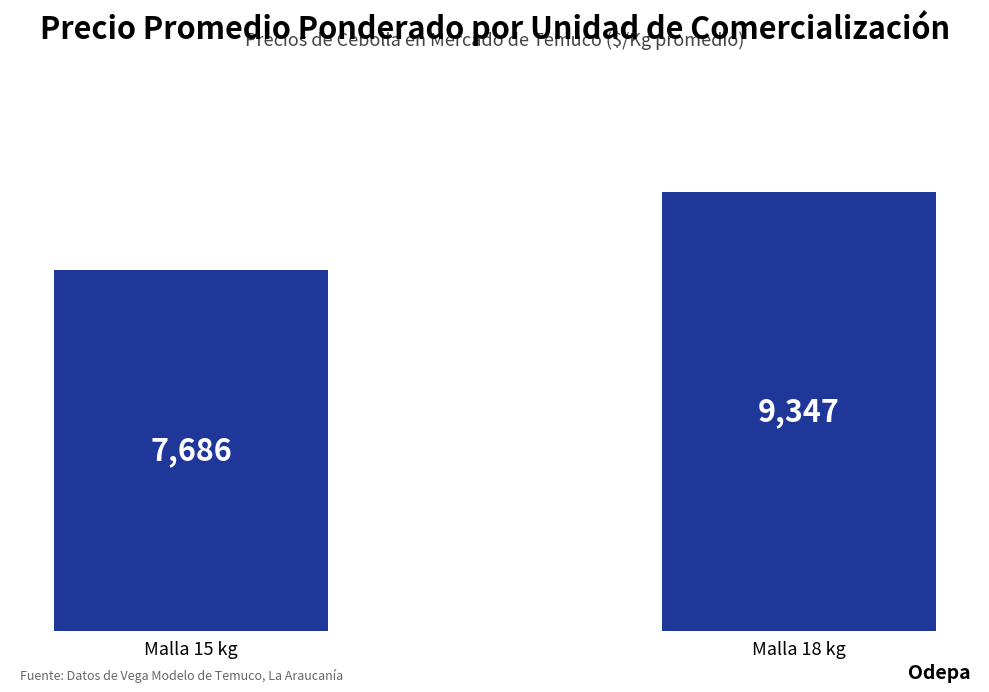

List the labels in order of value, smallest first.

Malla 15 kg, Malla 18 kg